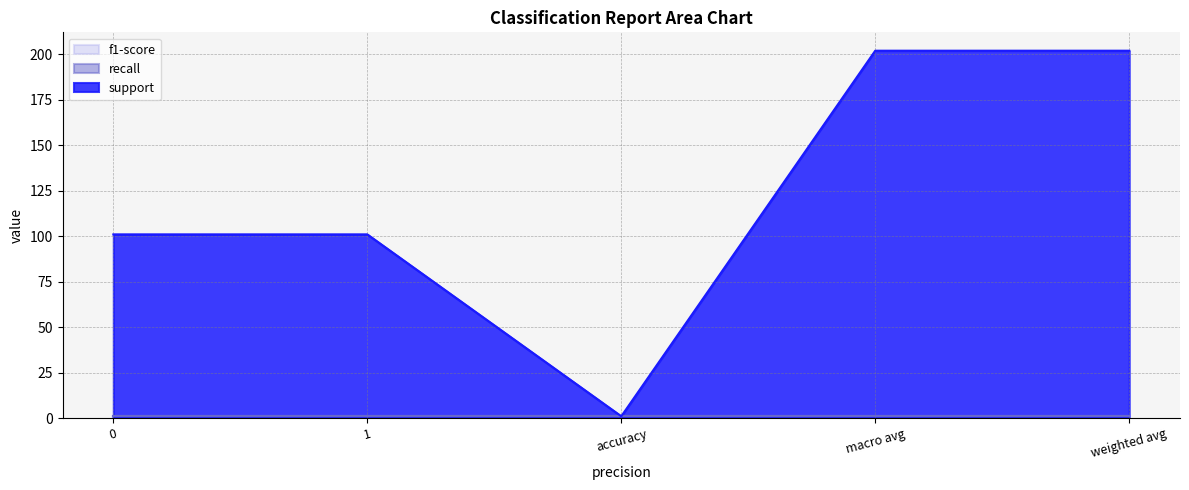

At which category is the sum across all series the highest?

macro avg